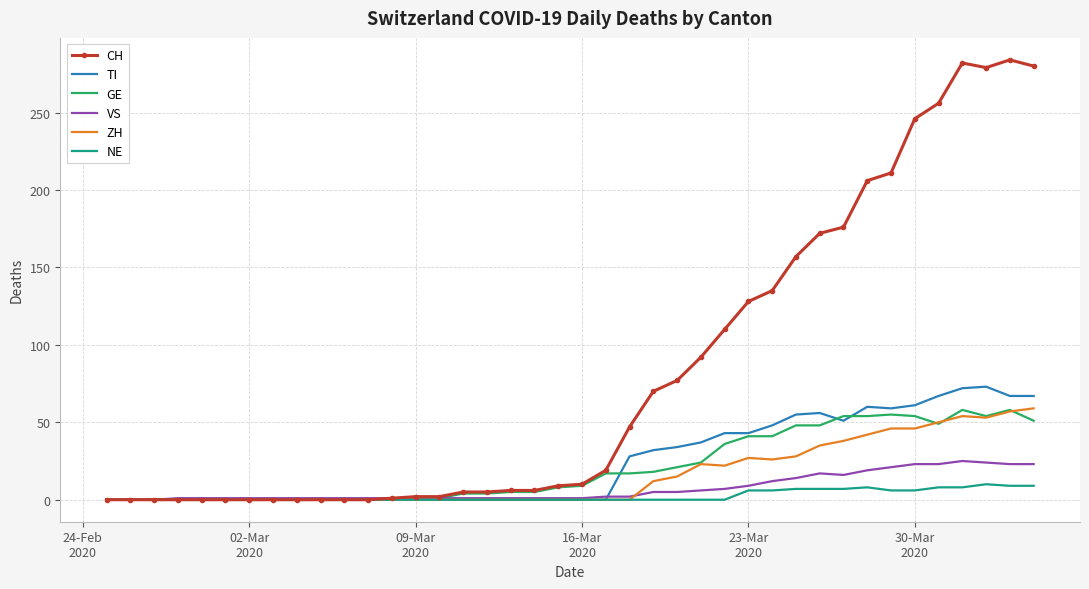

Which series has the widest spread of values?

CH